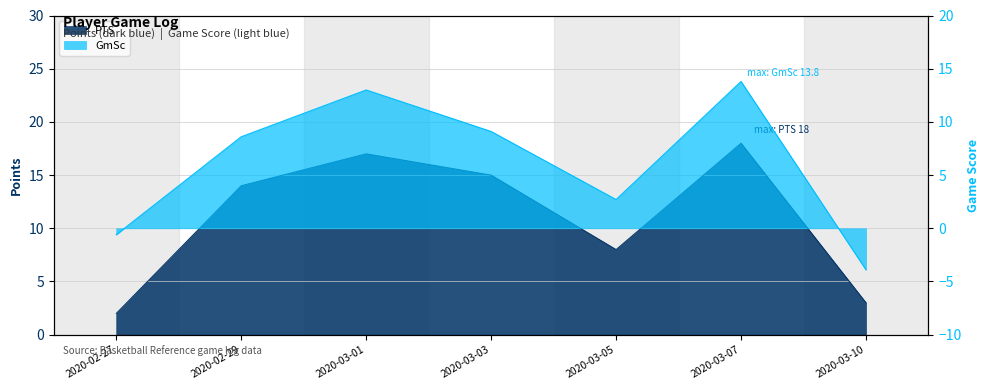

The GmSc series shows 2.7 at 2020-03-05. True or false?

True